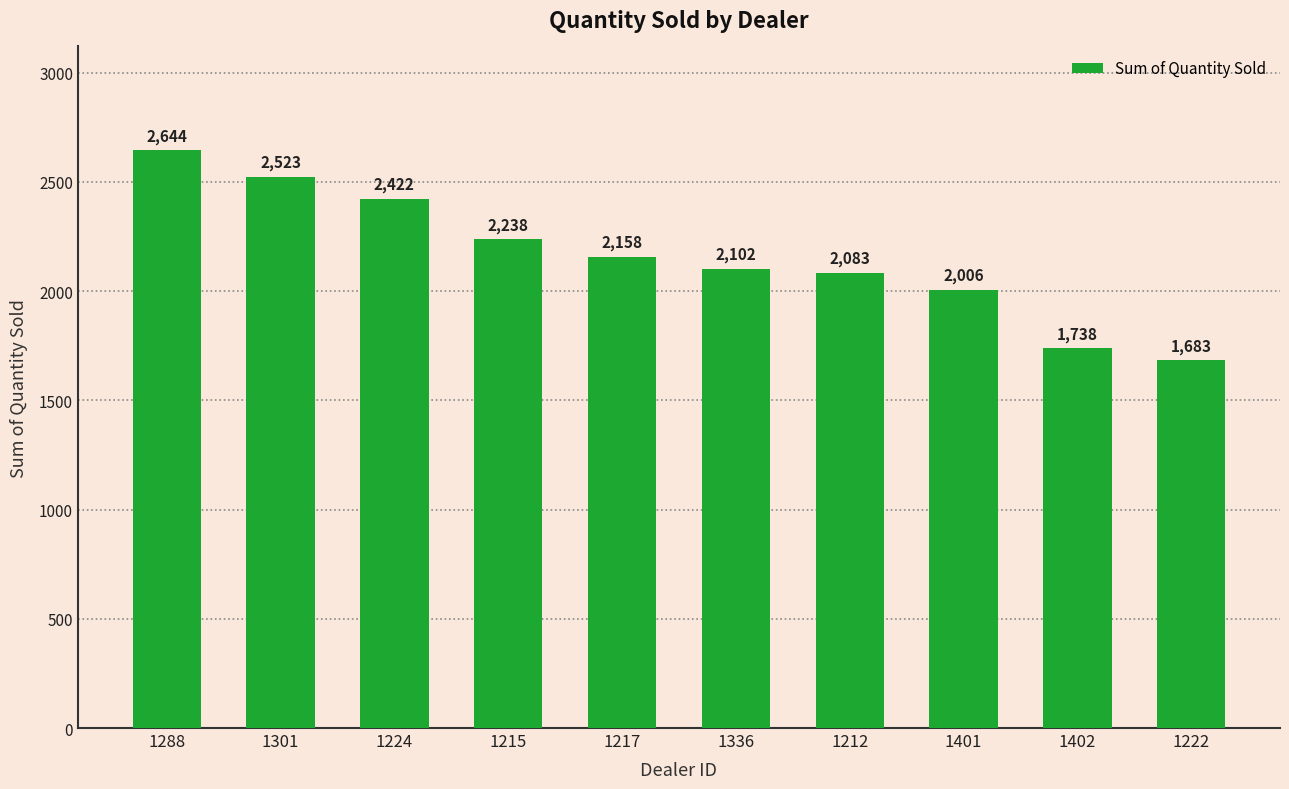

What is the ratio of the value at 1222 to the value at 1301?

0.7